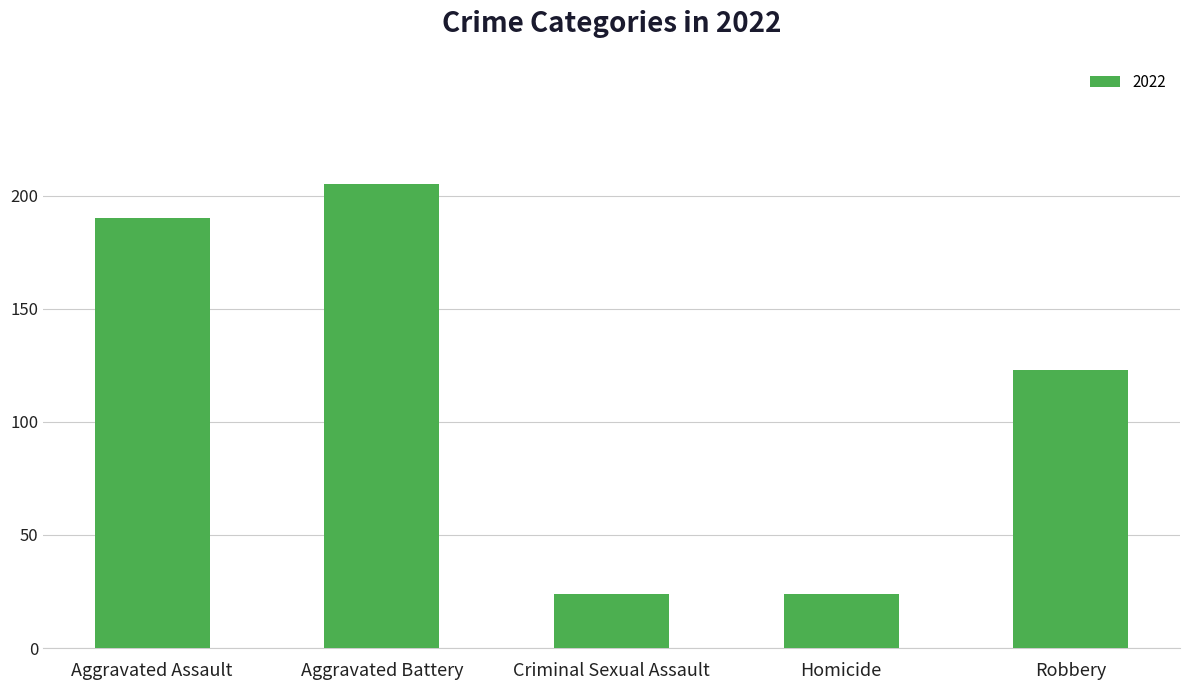

The chart shows a value of 24 at Criminal Sexual Assault. True or false?

True